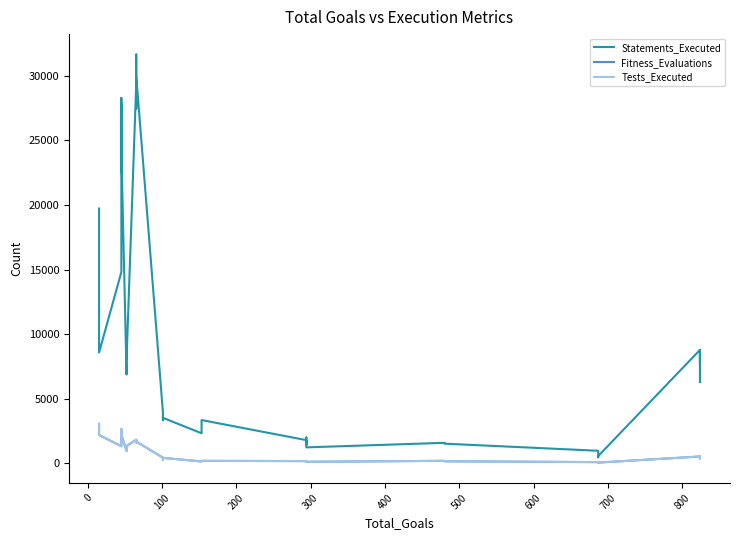

What is the lowest value of the Statements_Executed series?

483